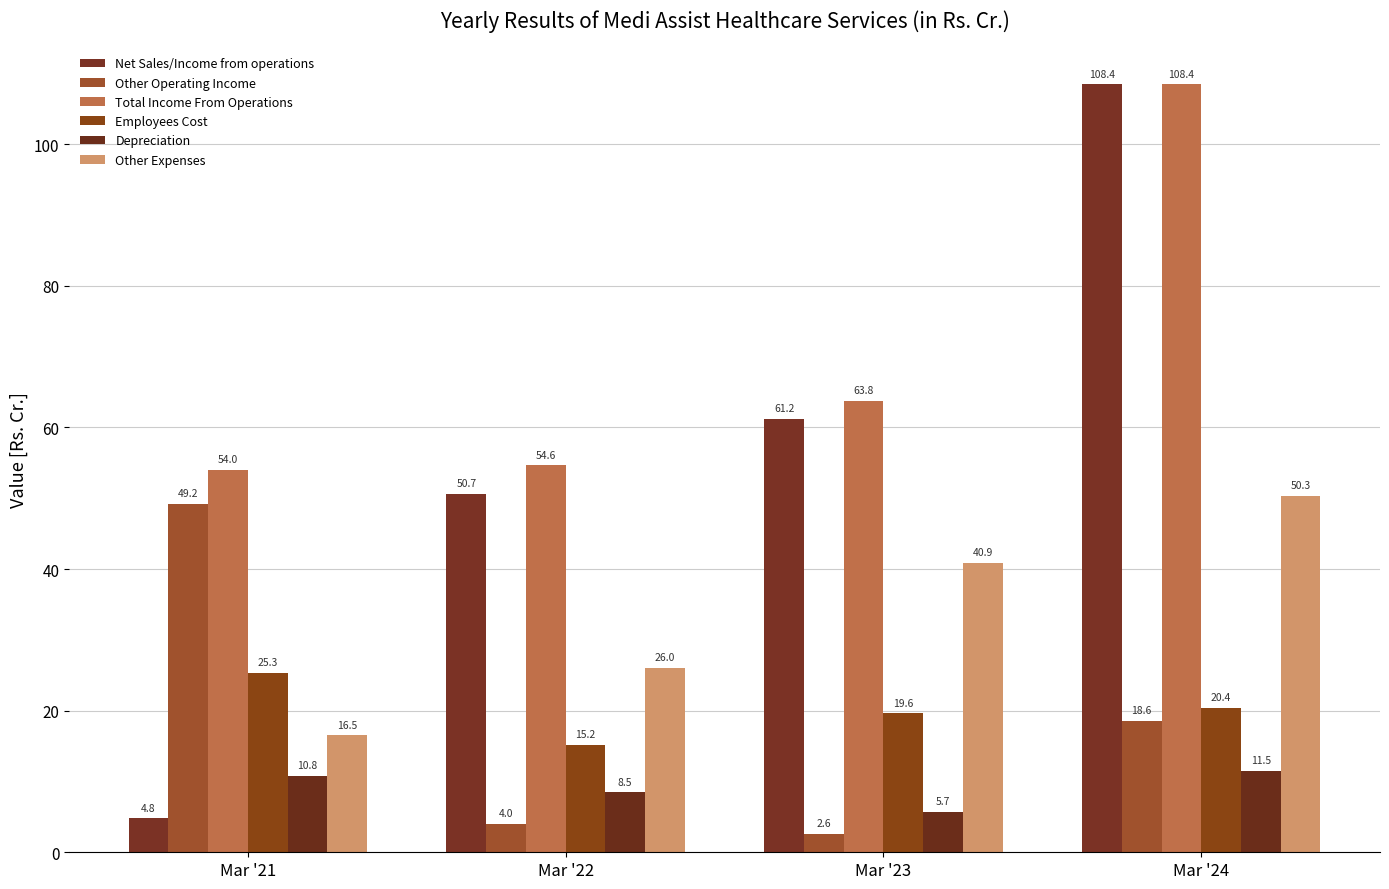

What is the sum of the Depreciation values at Mar '24 and Mar '22?

20.0